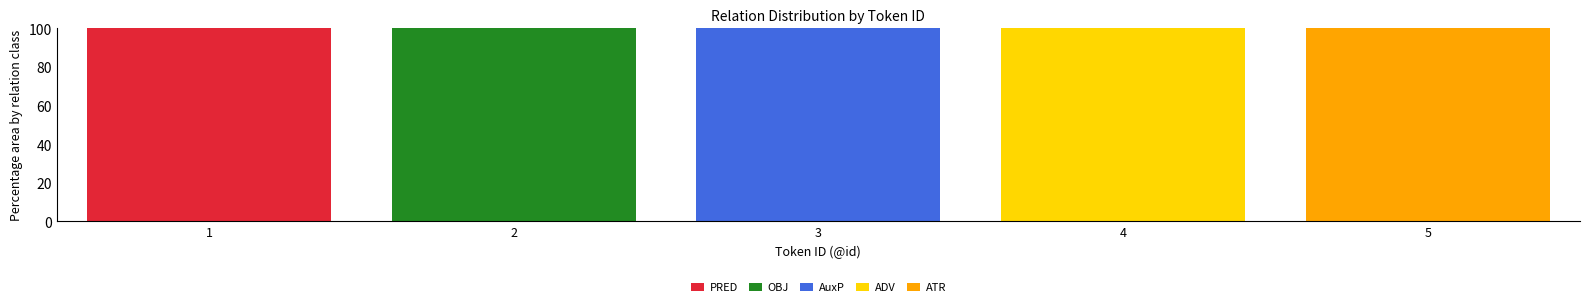

What is the maximum value for PRED?

100